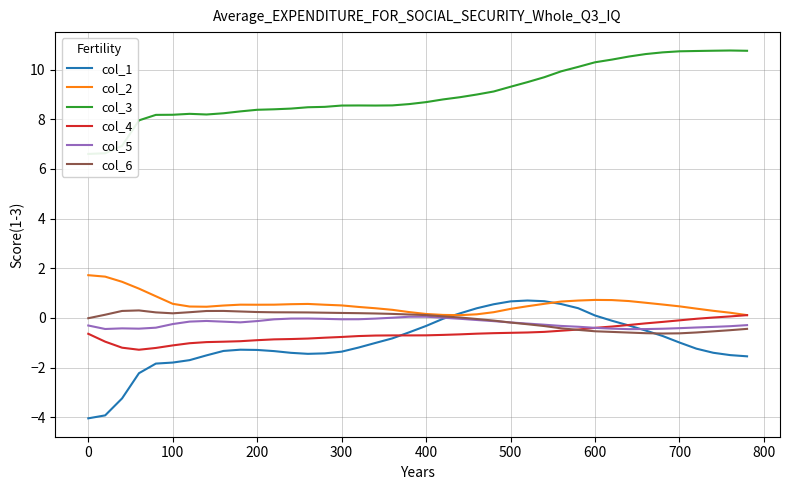

What are all the series names shown in the legend?

col_1, col_2, col_3, col_4, col_5, col_6